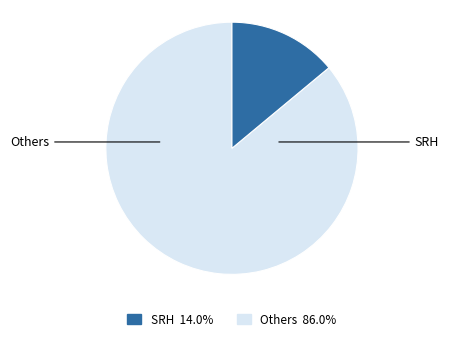

Is there a majority slice in this chart?

Yes